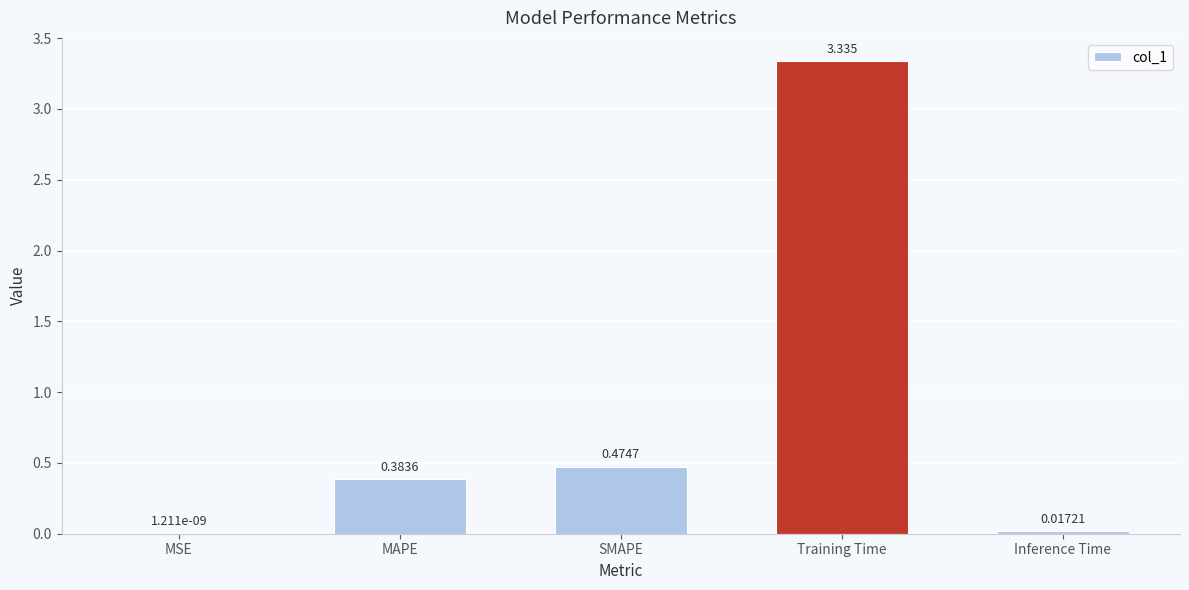

What is the average value?

0.8